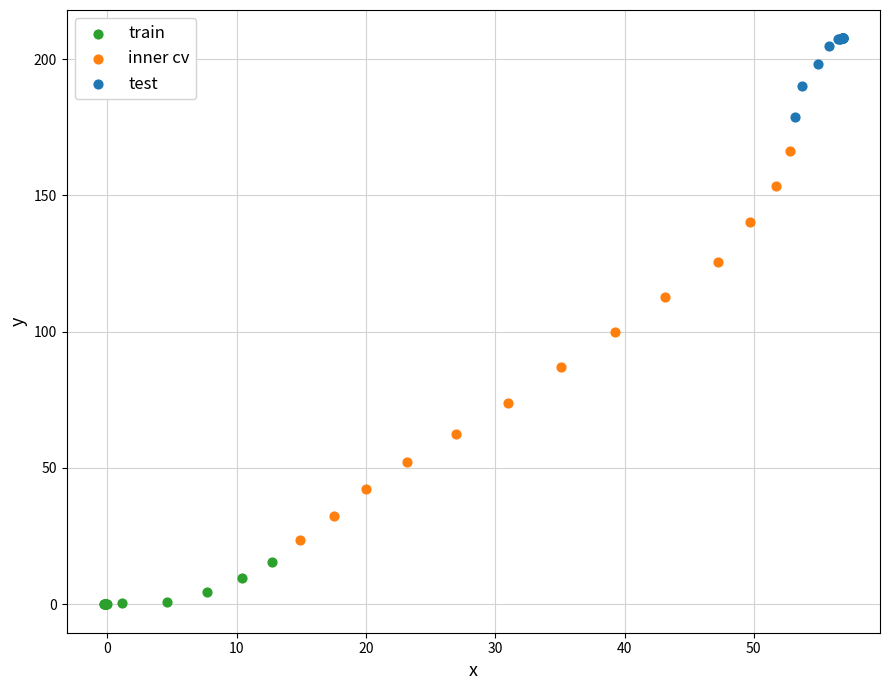

What are all the series names shown in the legend?

train, inner cv, test